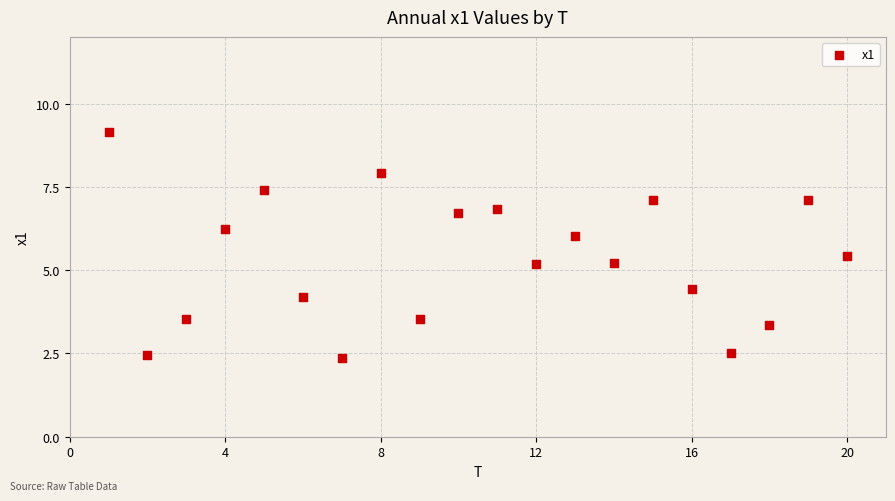

What is the range of X values (max minus min)?

19.0